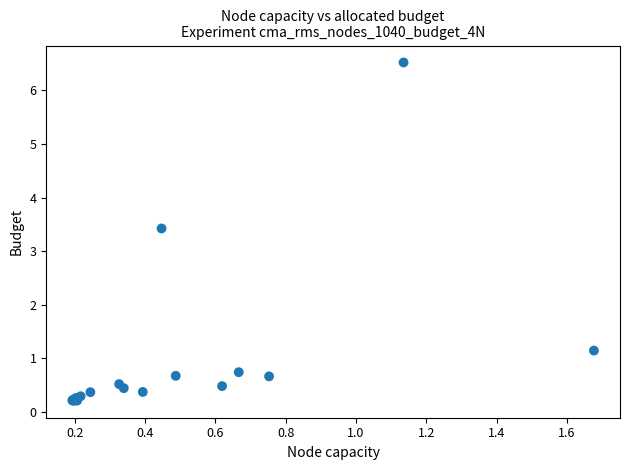

What Y value in the scatter plot is closest to 3?

3.4